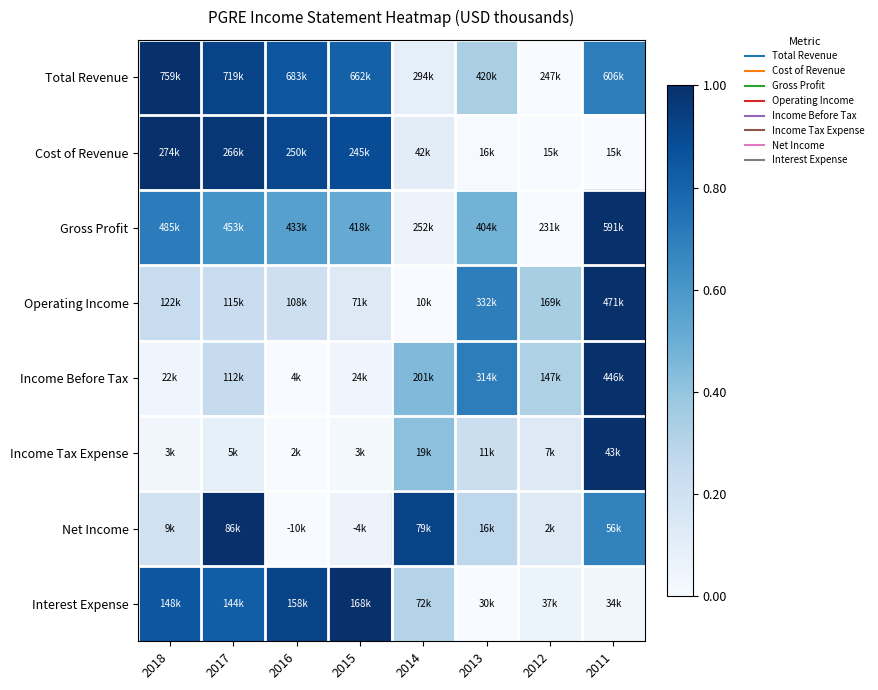

Reading left to right, transcribe all the data shown in this chart.

Total Revenue: 2018=1.0	2017=0.9	2016=0.9	2015=0.8	2014=0.1	2013=0.3	2012=0.0	2011=0.7
Cost of Revenue: 2018=1.0	2017=1.0	2016=0.9	2015=0.9	2014=0.1	2013=0.0	2012=0.0	2011=0.0
Gross Profit: 2018=0.7	2017=0.6	2016=0.6	2015=0.5	2014=0.1	2013=0.5	2012=0.0	2011=1.0
Operating Income: 2018=0.2	2017=0.2	2016=0.2	2015=0.1	2014=0.0	2013=0.7	2012=0.3	2011=1.0
Income Before Tax: 2018=0.0	2017=0.2	2016=0.0	2015=0.0	2014=0.4	2013=0.7	2012=0.3	2011=1.0
Income Tax Expense: 2018=0.0	2017=0.1	2016=0.0	2015=0.0	2014=0.4	2013=0.2	2012=0.1	2011=1.0
Net Income: 2018=0.2	2017=1.0	2016=0.0	2015=0.1	2014=0.9	2013=0.3	2012=0.1	2011=0.7
Interest Expense: 2018=0.9	2017=0.8	2016=0.9	2015=1.0	2014=0.3	2013=0.0	2012=0.1	2011=0.0